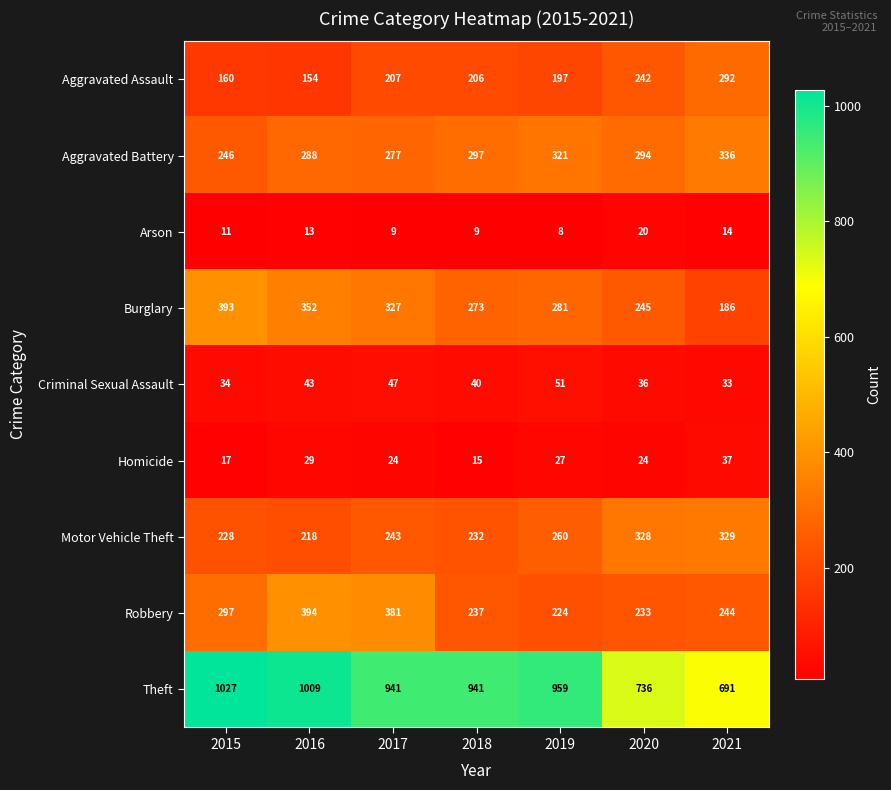

What is the spread (max minus min) of values at 2015?

1016